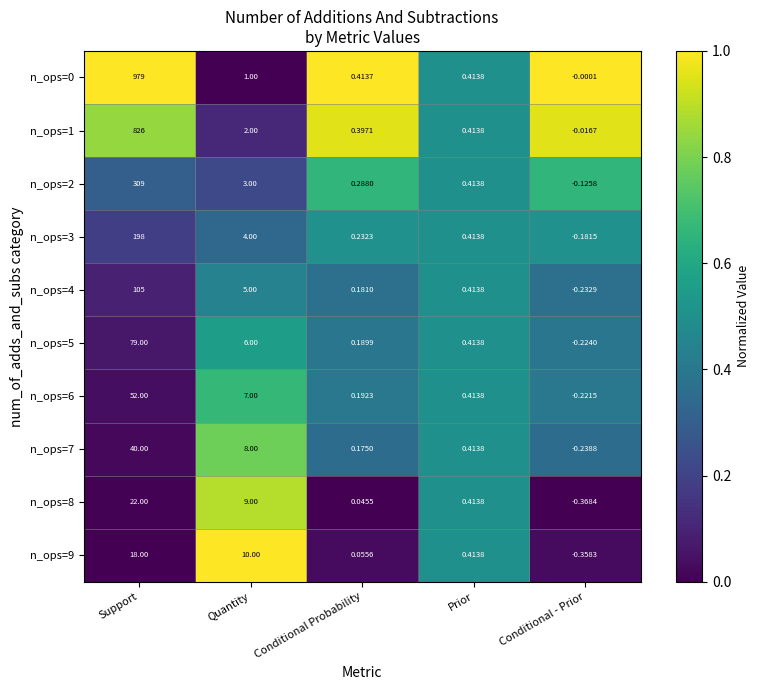

Is the value of n_ops=0 at Quantity greater than the value of n_ops=4 at Quantity?

No